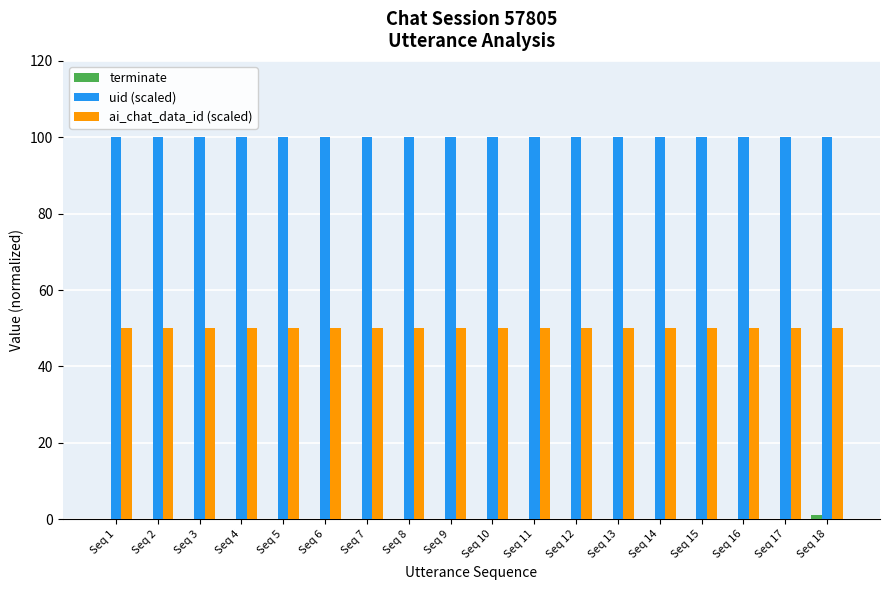

What is the maximum value for ai_chat_data_id (scaled)?

50